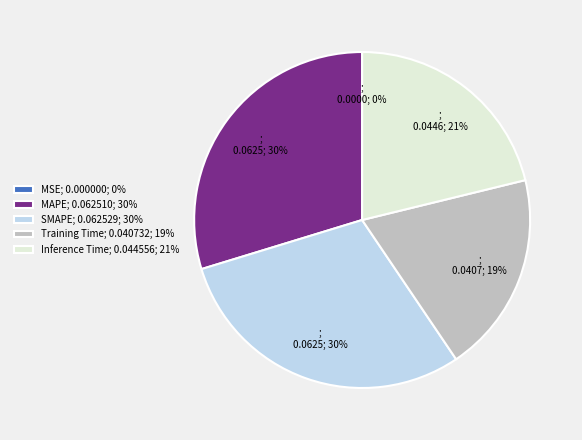

Is there any slice that represents more than half of the pie?

No